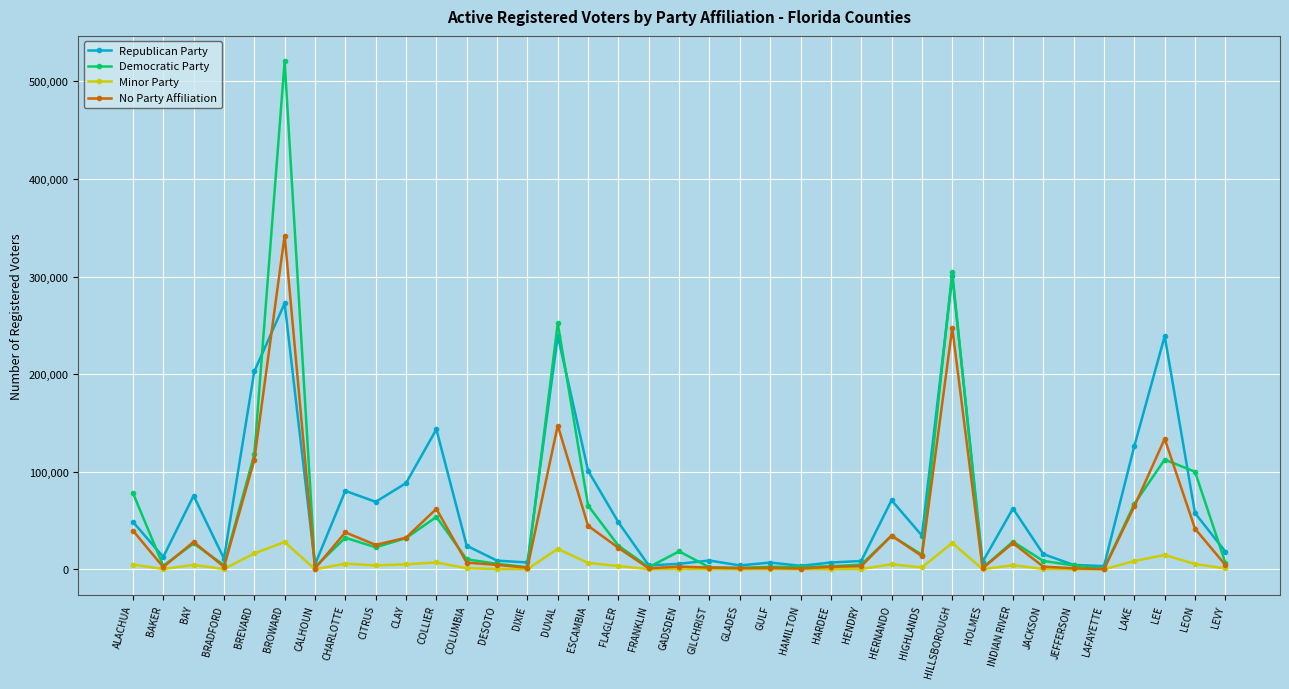

Which series has the widest spread of values?

Democratic Party